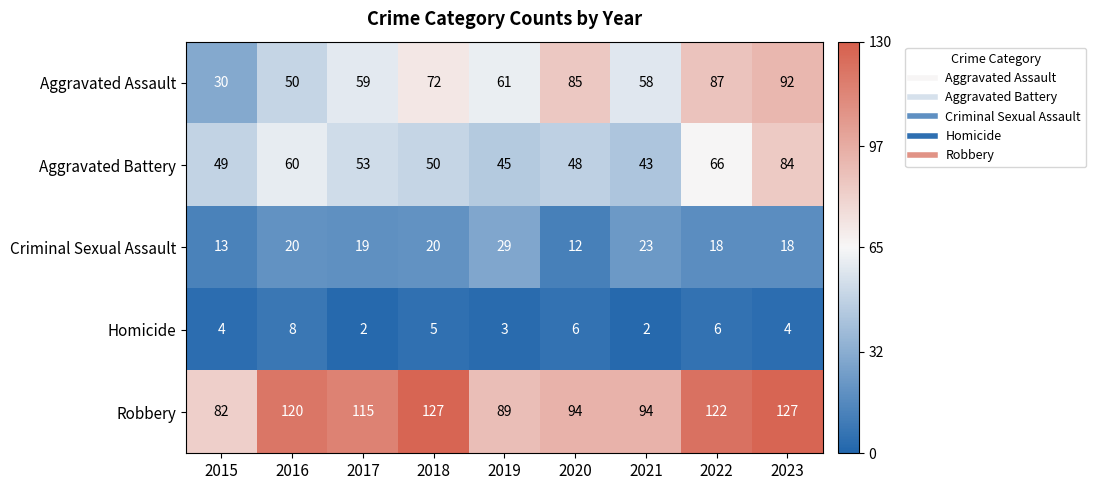

How many series are shown in this chart?

5